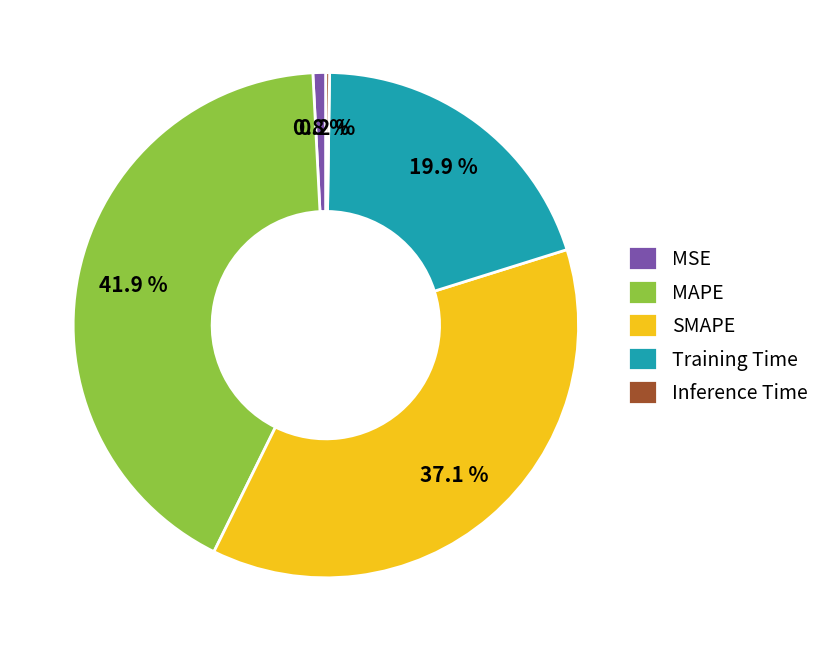

What is the largest slice in the pie chart?

MAPE